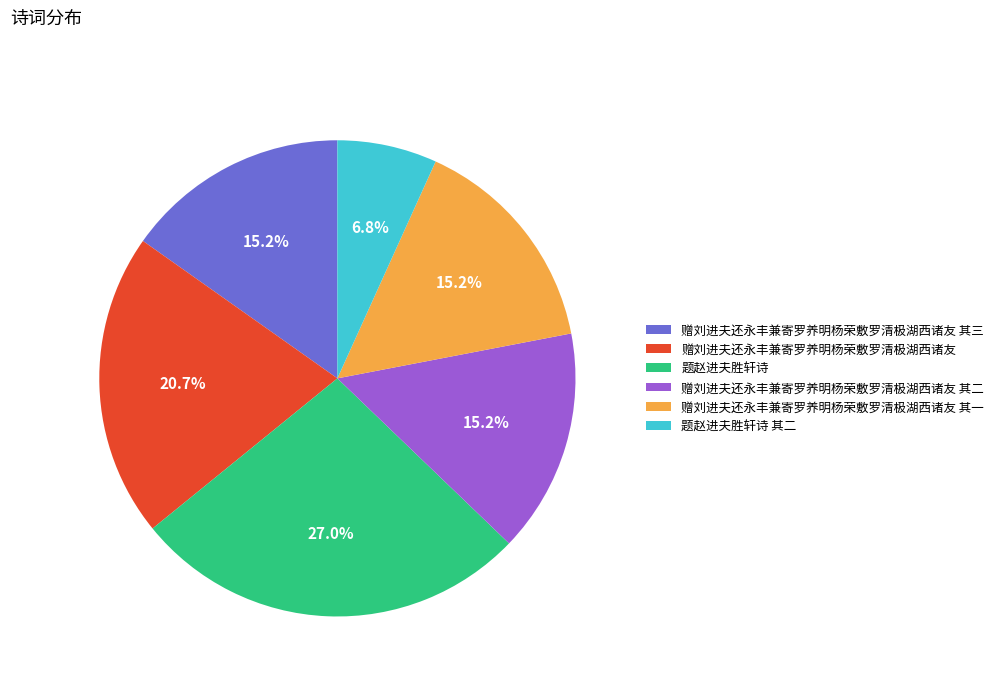

Is 赠刘进夫还永丰兼寄罗养明杨荣敷罗清极湖西诸友 其一 the majority of the pie?

No